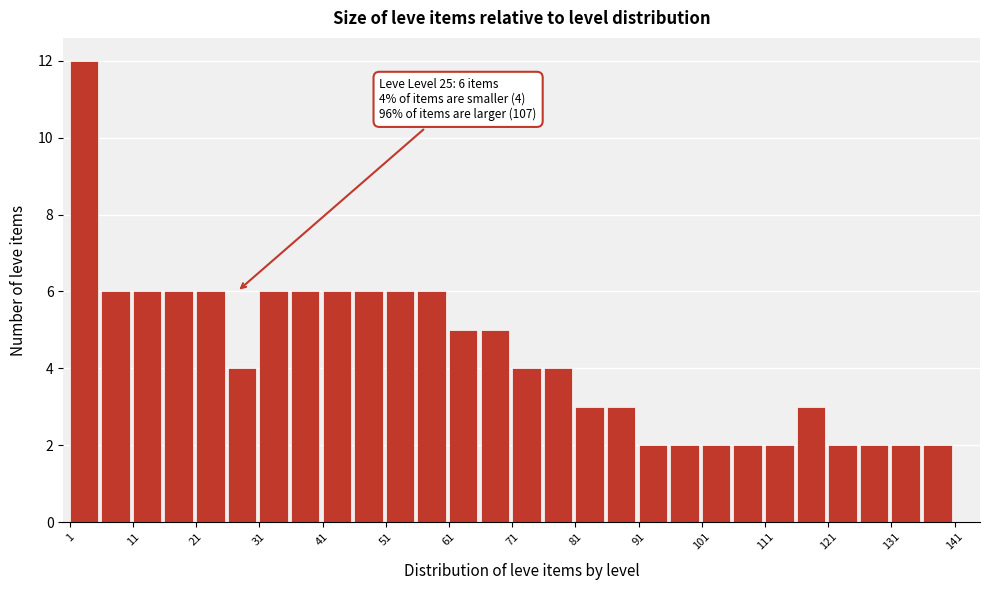

Which range on the x-axis has the tallest bar?

1 to 6